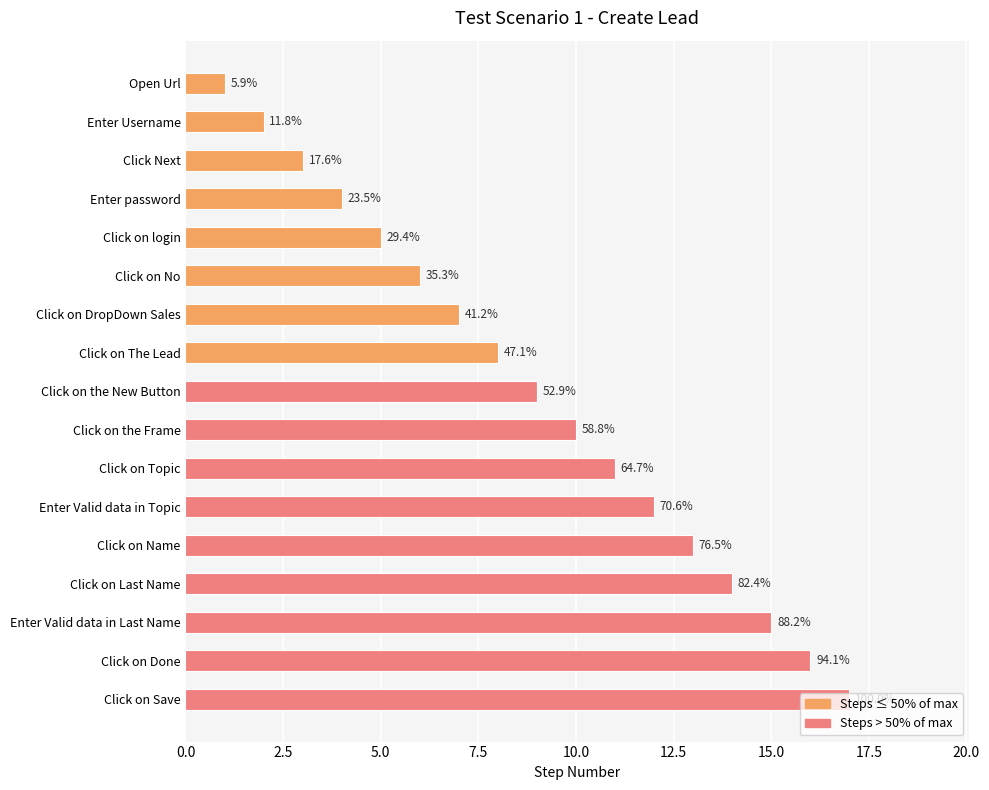

Are the bars horizontal?

Yes